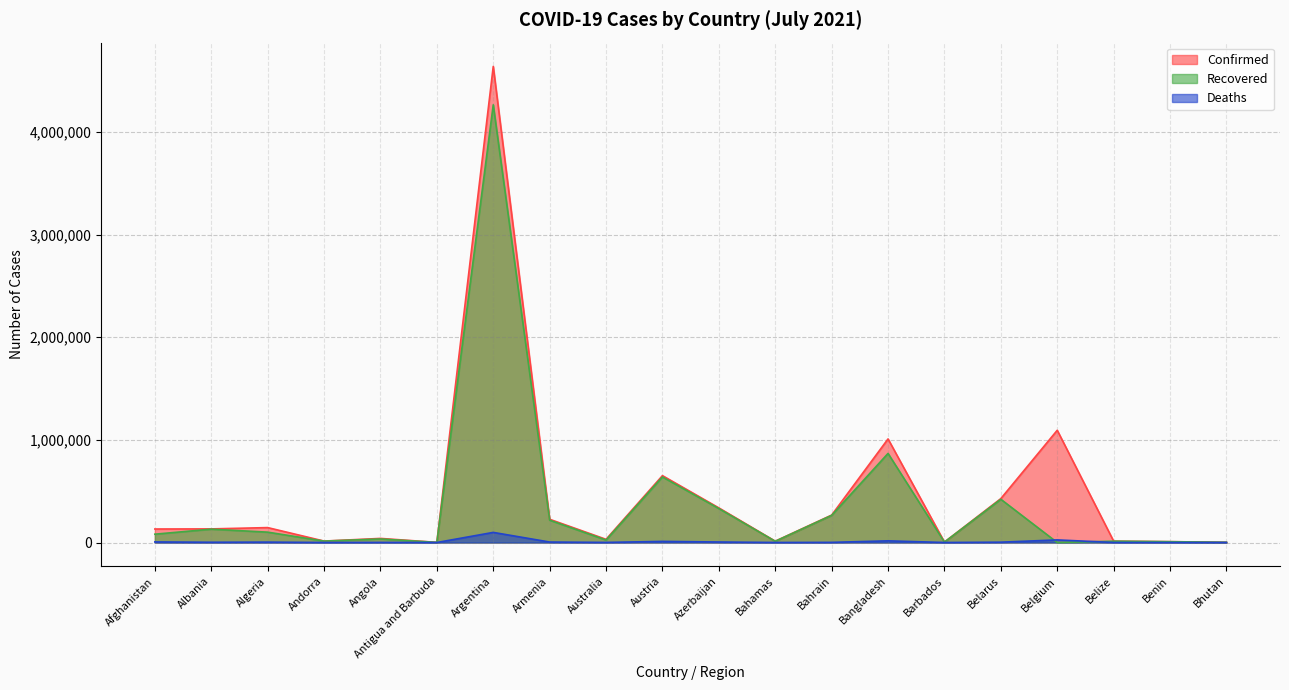

List the series in order of their overall mean, lowest first.

Deaths, Recovered, Confirmed